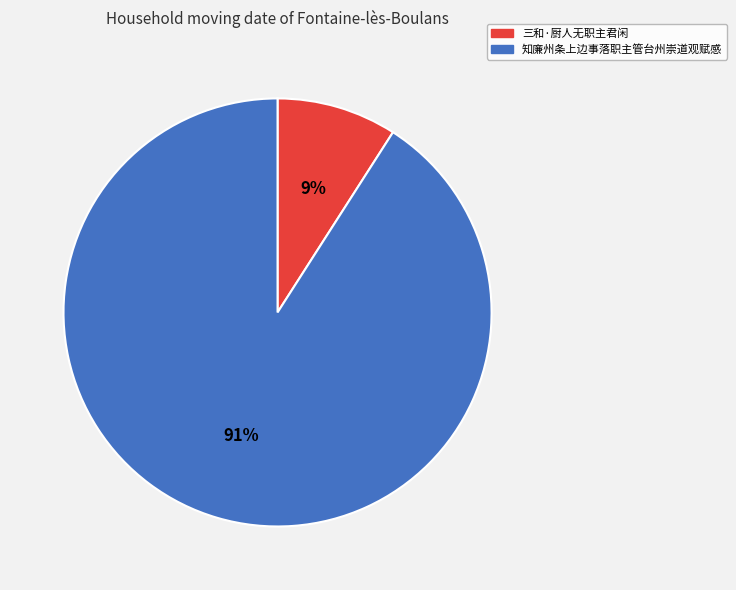

How many slices are in this pie chart?

2